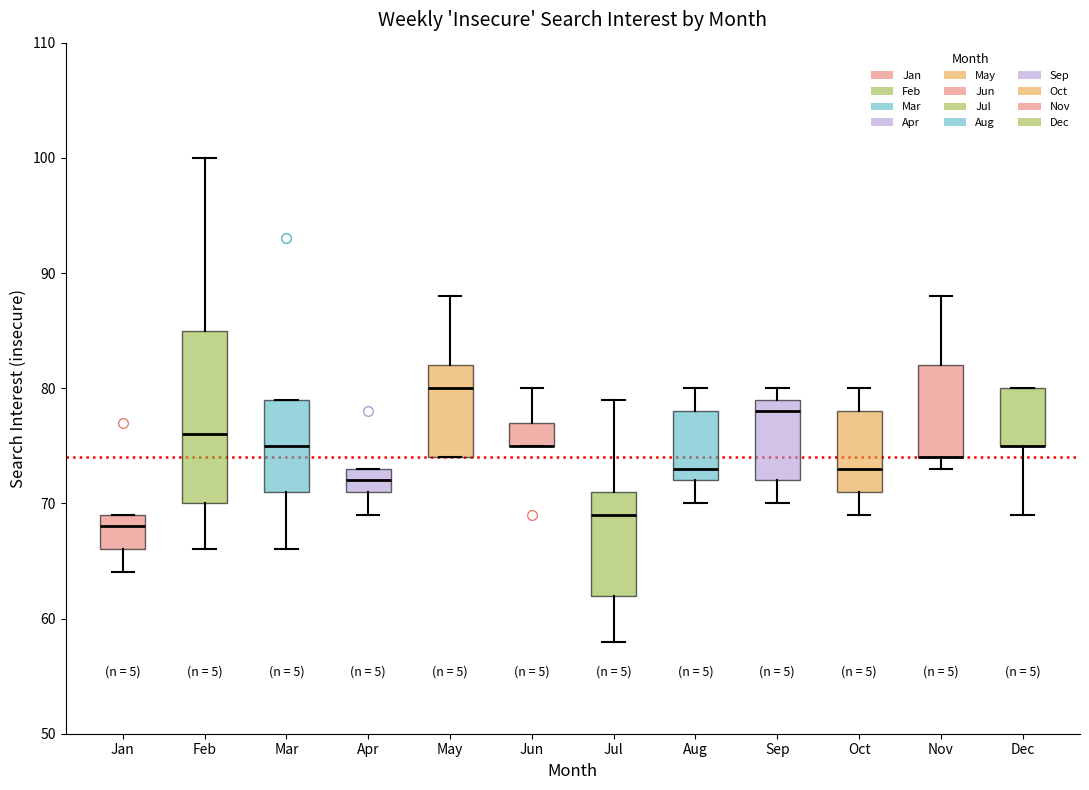

Where does the lower whisker of the box for Sep end on the y-axis? The values are not printed on the chart, so give them approximately, as read against the axis.

70